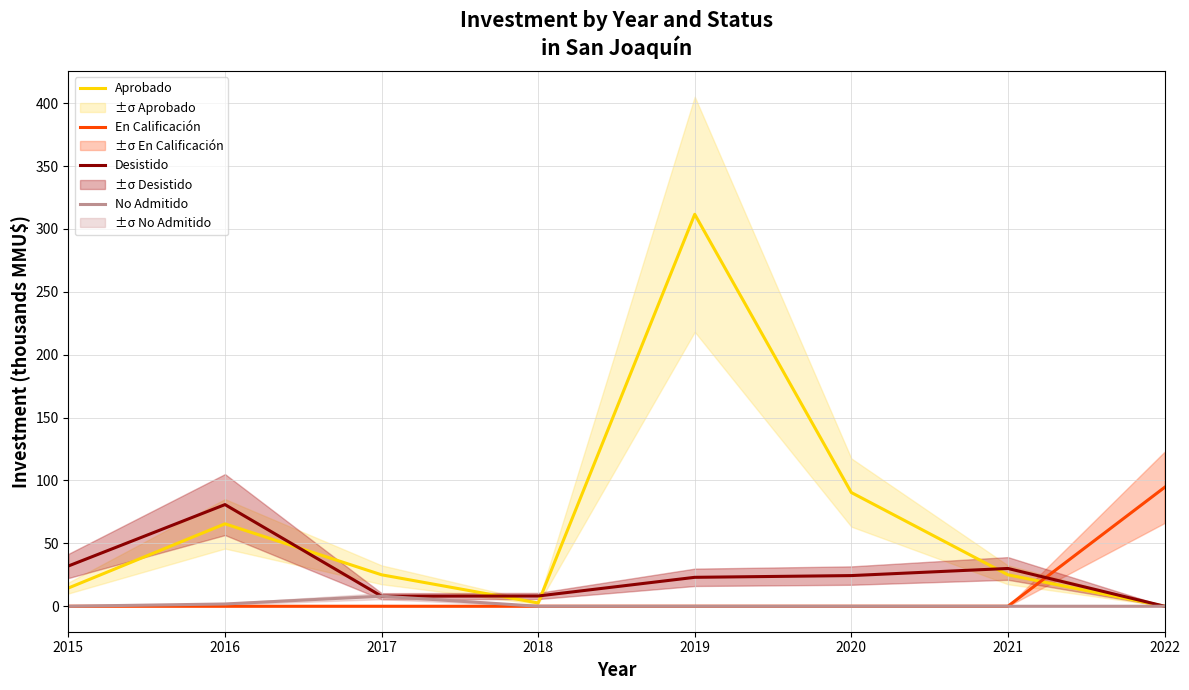

At which label is En Calificación closest to 47?

2015